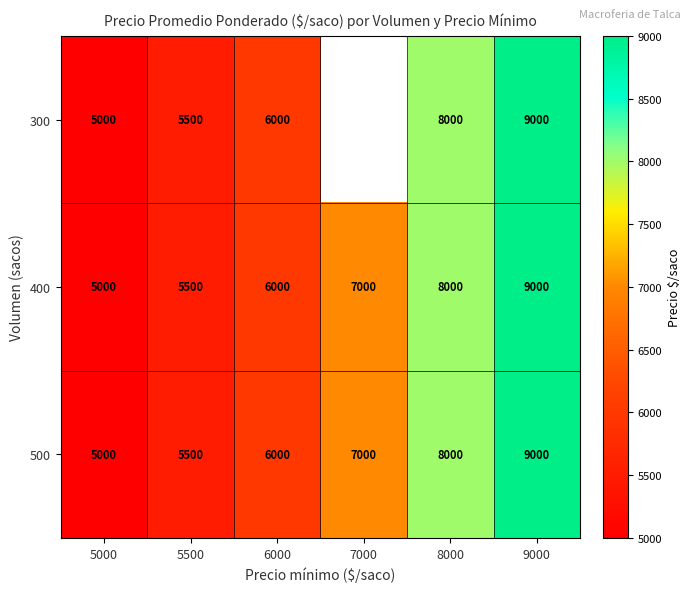

The 300 series shows 6000 at 6000. True or false?

True